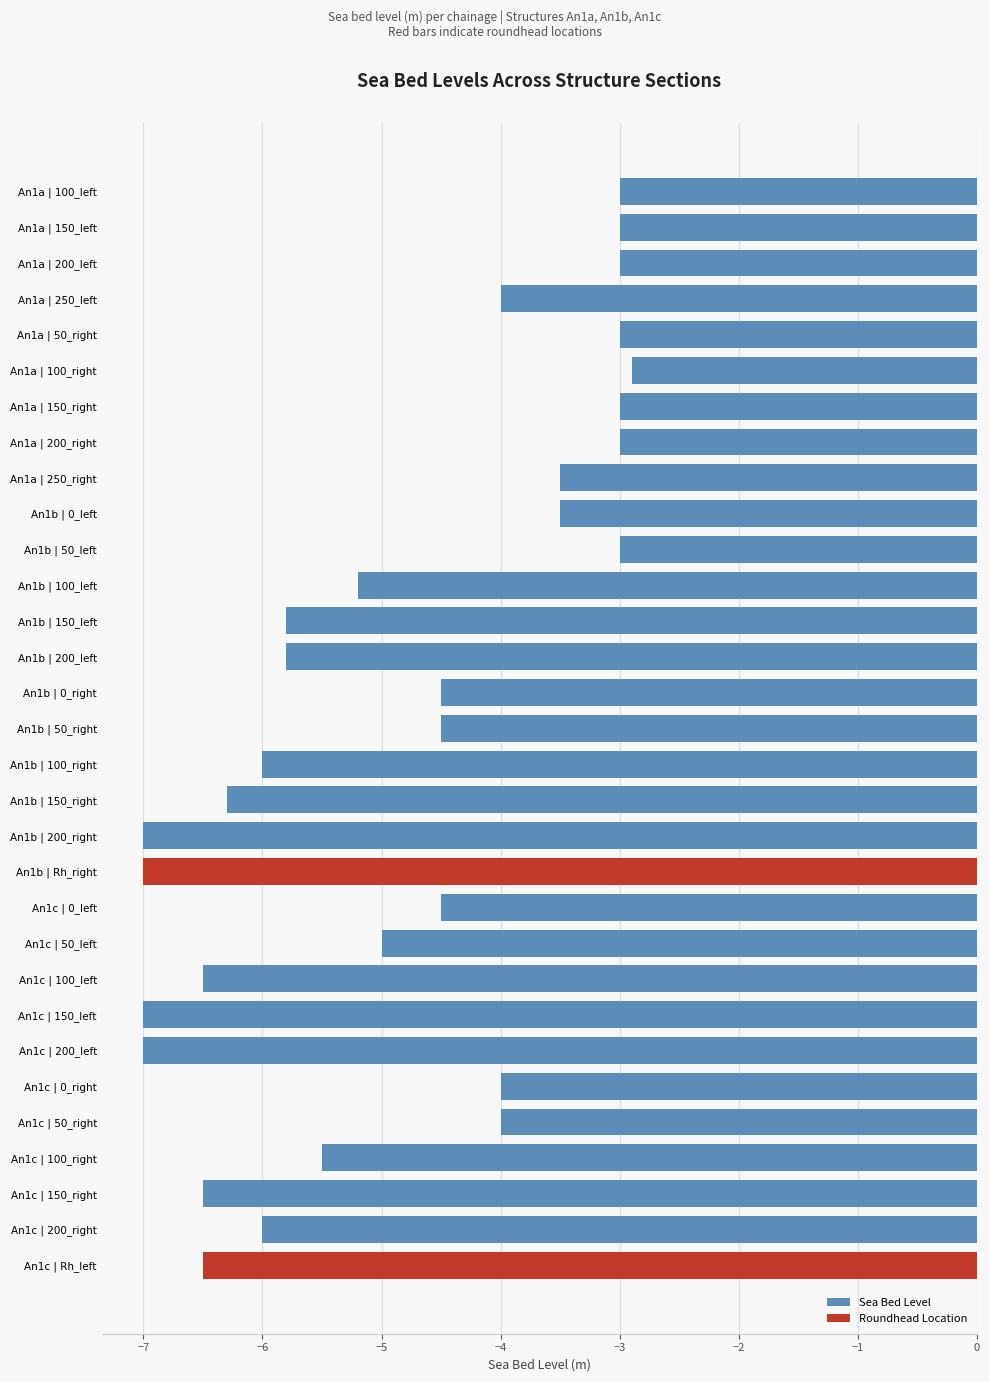

Between An1c | Rh_left and An1c | 0_right, which is larger?

An1c | 0_right